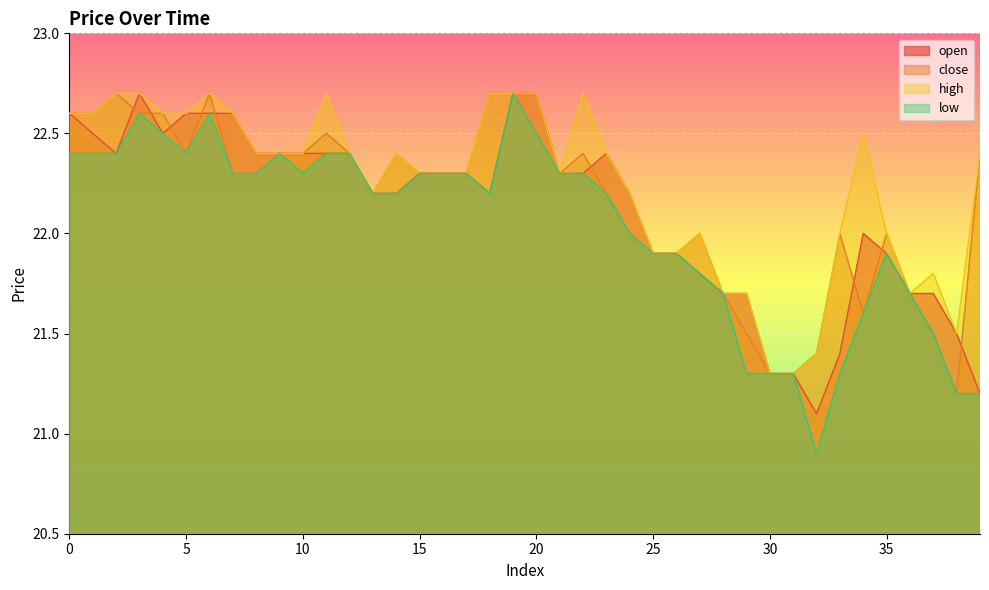

Which category has the lowest value in the open series?

32